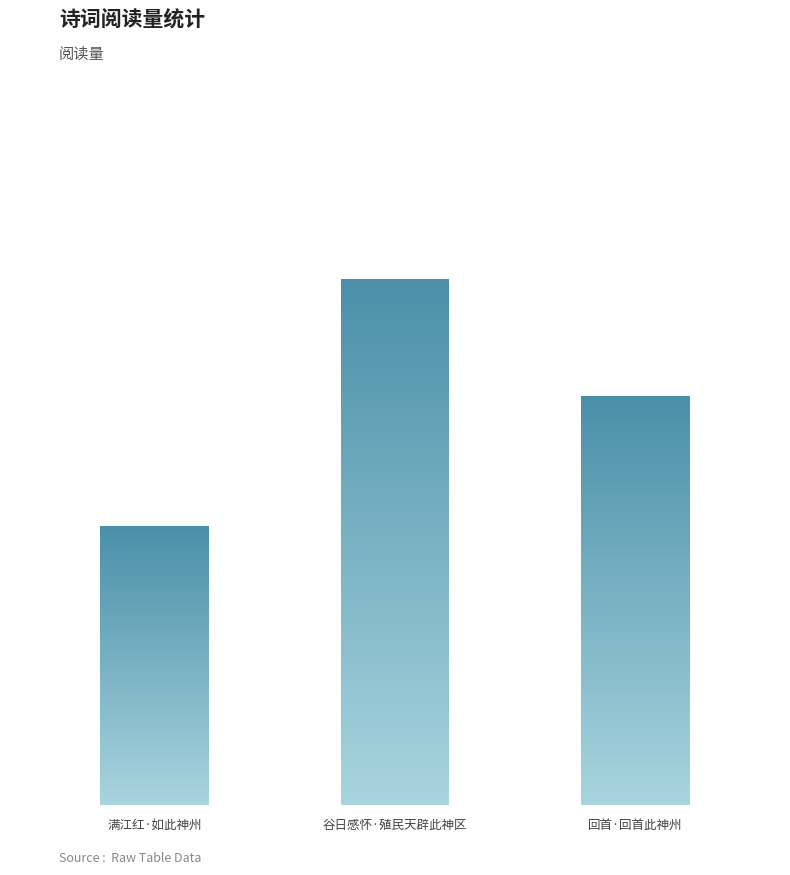

What is the difference between the values at 回首·回首此神州 and 谷日感怀·殖民天辟此神区?

12717